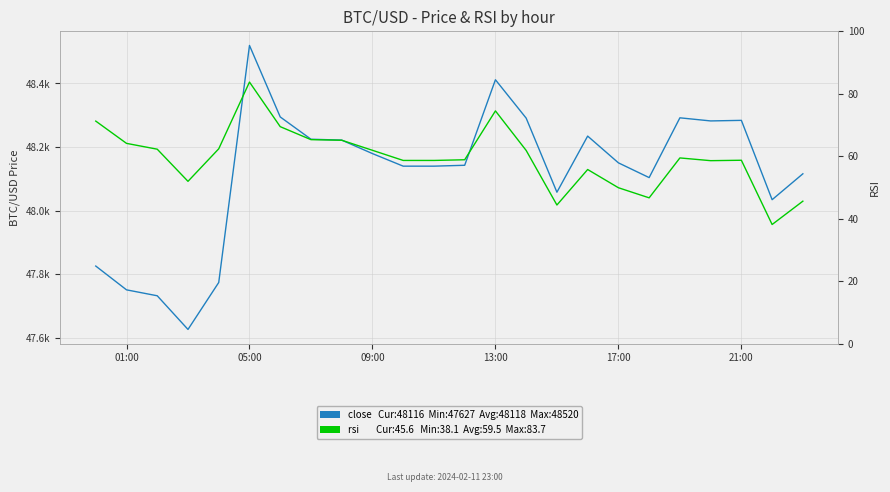

What is the average value of the rsi series?

59.5